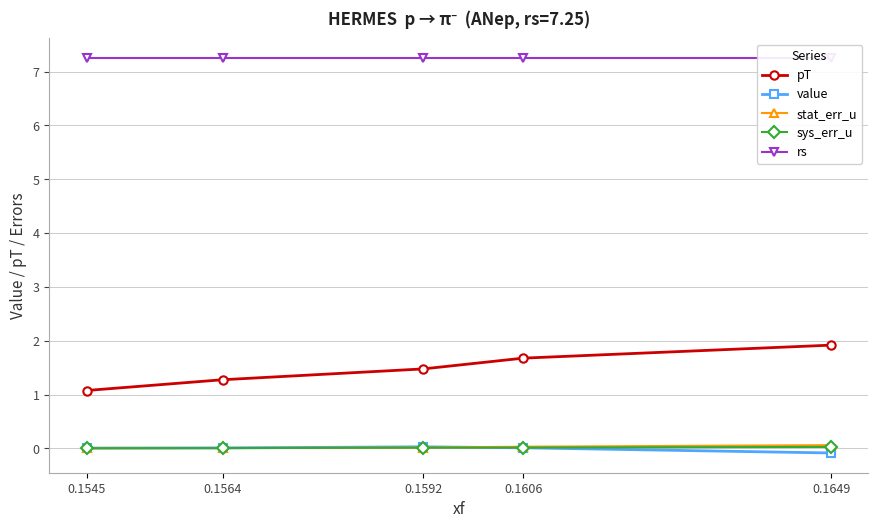

Reading left to right, what are all the values shown in this chart?

pT: 1.1	1.3	1.5	1.7	1.9
value: 0.0	0.0	0.0	0.0	-0.1
stat_err_u: 0.0	0.0	0.0	0.0	0.1
sys_err_u: 0.0	0.0	0.0	0.0	0.0
rs: 7.2	7.2	7.2	7.2	7.2